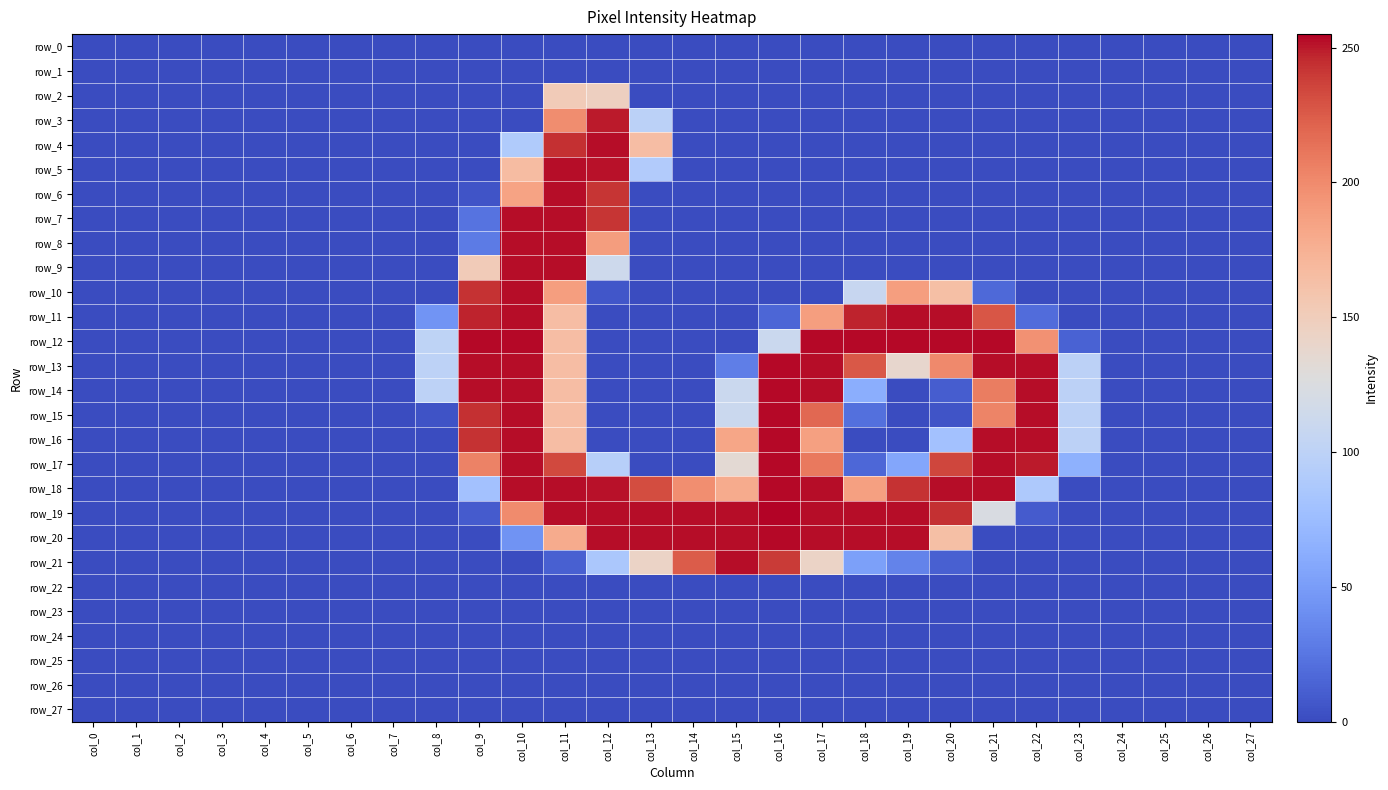

Reading left to right, what are all the values shown in this chart?

row_0: 0	0	0	0	0	0	0	0	0	0	0	0	0	0	0	0	0	0	0	0	0	0	0	0	0	0	0	0
row_1: 0	0	0	0	0	0	0	0	0	0	0	0	0	0	0	0	0	0	0	0	0	0	0	0	0	0	0	0
row_2: 0	0	0	0	0	0	0	0	0	0	0	152	147	0	0	0	0	0	0	0	0	0	0	0	0	0	0	0
row_3: 0	0	0	0	0	0	0	0	0	0	0	199	250	98	0	0	0	0	0	0	0	0	0	0	0	0	0	0
row_4: 0	0	0	0	0	0	0	0	0	0	90	244	253	165	0	0	0	0	0	0	0	0	0	0	0	0	0	0
row_5: 0	0	0	0	0	0	0	0	0	0	166	253	252	91	0	0	0	0	0	0	0	0	0	0	0	0	0	0
row_6: 0	0	0	0	0	0	0	0	0	5	185	253	242	0	0	0	0	0	0	0	0	0	0	0	0	0	0	0
row_7: 0	0	0	0	0	0	0	0	0	23	253	253	242	0	0	0	0	0	0	0	0	0	0	0	0	0	0	0
row_8: 0	0	0	0	0	0	0	0	0	28	253	253	189	0	0	0	0	0	0	0	0	0	0	0	0	0	0	0
row_9: 0	0	0	0	0	0	0	0	0	152	253	253	113	0	0	0	0	0	0	0	0	0	0	0	0	0	0	0
row_10: 0	0	0	0	0	0	0	0	0	243	253	188	6	0	0	0	0	0	108	188	164	17	0	0	0	0	0	0
row_11: 0	0	0	0	0	0	0	0	44	248	253	165	0	0	0	0	15	188	248	253	253	228	19	0	0	0	0	0
row_12: 0	0	0	0	0	0	0	0	101	254	254	165	0	0	0	0	111	254	254	254	254	254	196	13	0	0	0	0
row_13: 0	0	0	0	0	0	0	0	100	253	253	165	0	0	0	30	254	253	227	138	201	253	253	99	0	0	0	0
row_14: 0	0	0	0	0	0	0	0	100	253	253	165	0	0	0	111	254	253	63	0	10	208	253	99	0	0	0	0
row_15: 0	0	0	0	0	0	0	0	4	244	253	165	0	0	0	111	254	219	21	0	5	204	253	99	0	0	0	0
row_16: 0	0	0	0	0	0	0	0	0	243	253	165	0	0	0	183	254	187	0	0	80	253	253	99	0	0	0	0
row_17: 0	0	0	0	0	0	0	0	0	205	253	234	95	0	0	134	254	210	16	57	235	253	250	65	0	0	0	0
row_18: 0	0	0	0	0	0	0	0	0	80	253	253	252	232	198	179	254	253	187	243	253	253	88	0	0	0	0	0
row_19: 0	0	0	0	0	0	0	0	0	9	200	253	253	253	253	253	255	253	253	253	244	123	9	0	0	0	0	0
row_20: 0	0	0	0	0	0	0	0	0	0	43	179	253	253	253	253	254	253	253	253	164	0	0	0	0	0	0	0
row_21: 0	0	0	0	0	0	0	0	0	0	0	12	86	143	225	253	240	143	52	33	12	0	0	0	0	0	0	0
row_22: 0	0	0	0	0	0	0	0	0	0	0	0	0	0	0	0	0	0	0	0	0	0	0	0	0	0	0	0
row_23: 0	0	0	0	0	0	0	0	0	0	0	0	0	0	0	0	0	0	0	0	0	0	0	0	0	0	0	0
row_24: 0	0	0	0	0	0	0	0	0	0	0	0	0	0	0	0	0	0	0	0	0	0	0	0	0	0	0	0
row_25: 0	0	0	0	0	0	0	0	0	0	0	0	0	0	0	0	0	0	0	0	0	0	0	0	0	0	0	0
row_26: 0	0	0	0	0	0	0	0	0	0	0	0	0	0	0	0	0	0	0	0	0	0	0	0	0	0	0	0
row_27: 0	0	0	0	0	0	0	0	0	0	0	0	0	0	0	0	0	0	0	0	0	0	0	0	0	0	0	0